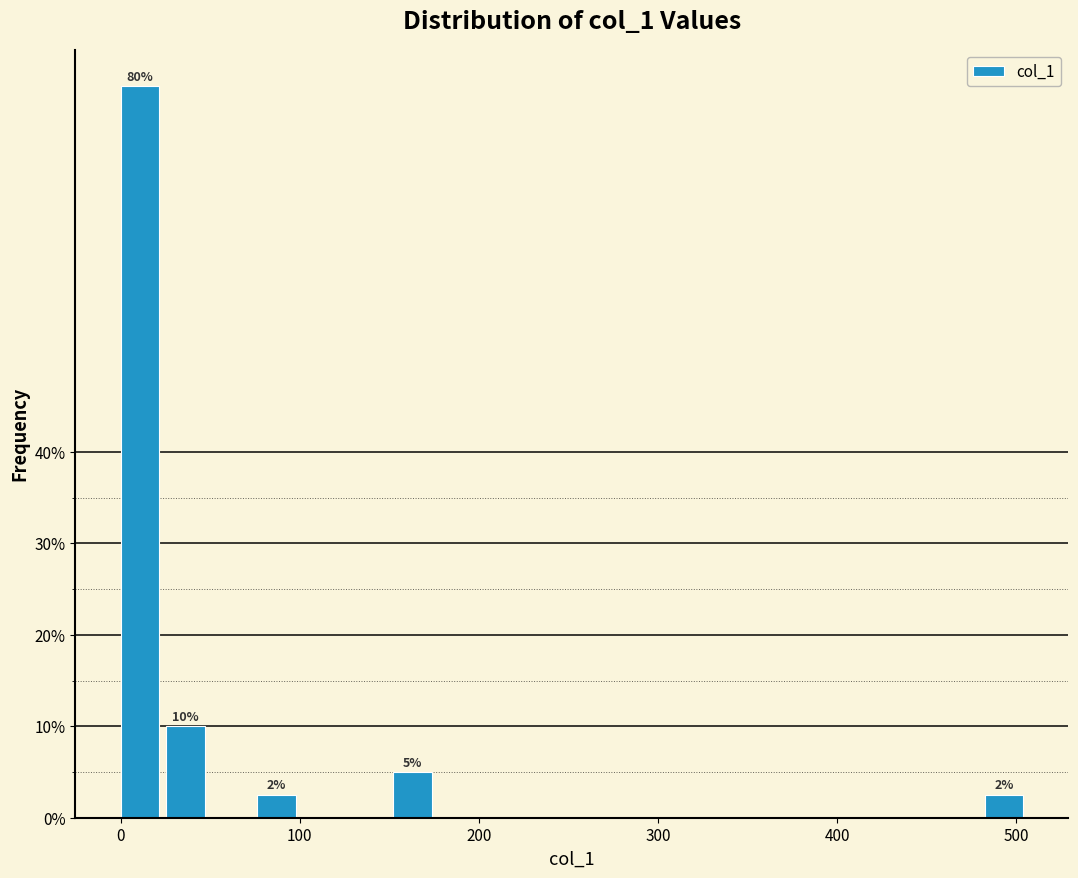

Read against the x-axis, roughly where is the centre of the tallest bar?

10